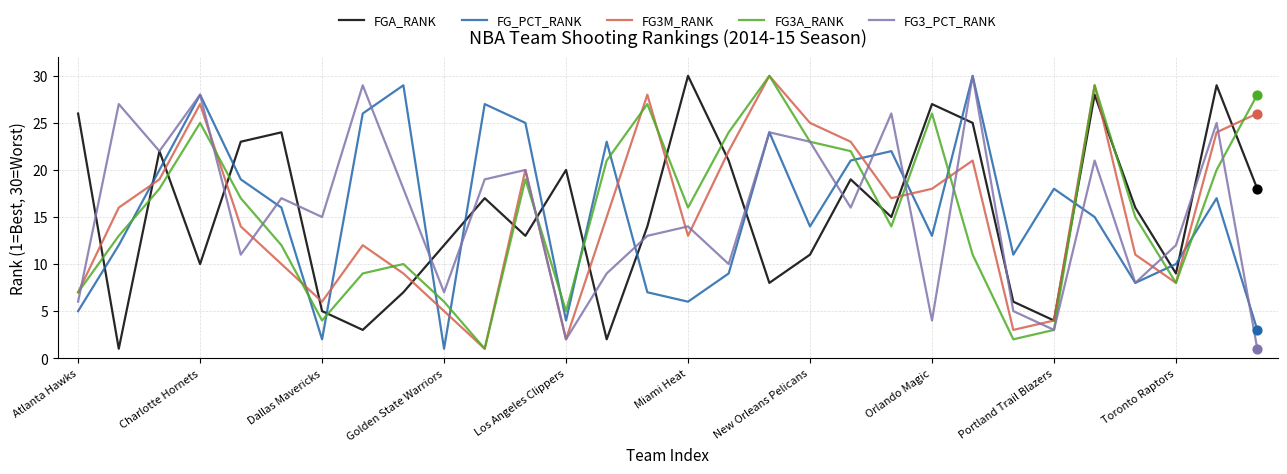

What is the greatest value displayed?

30